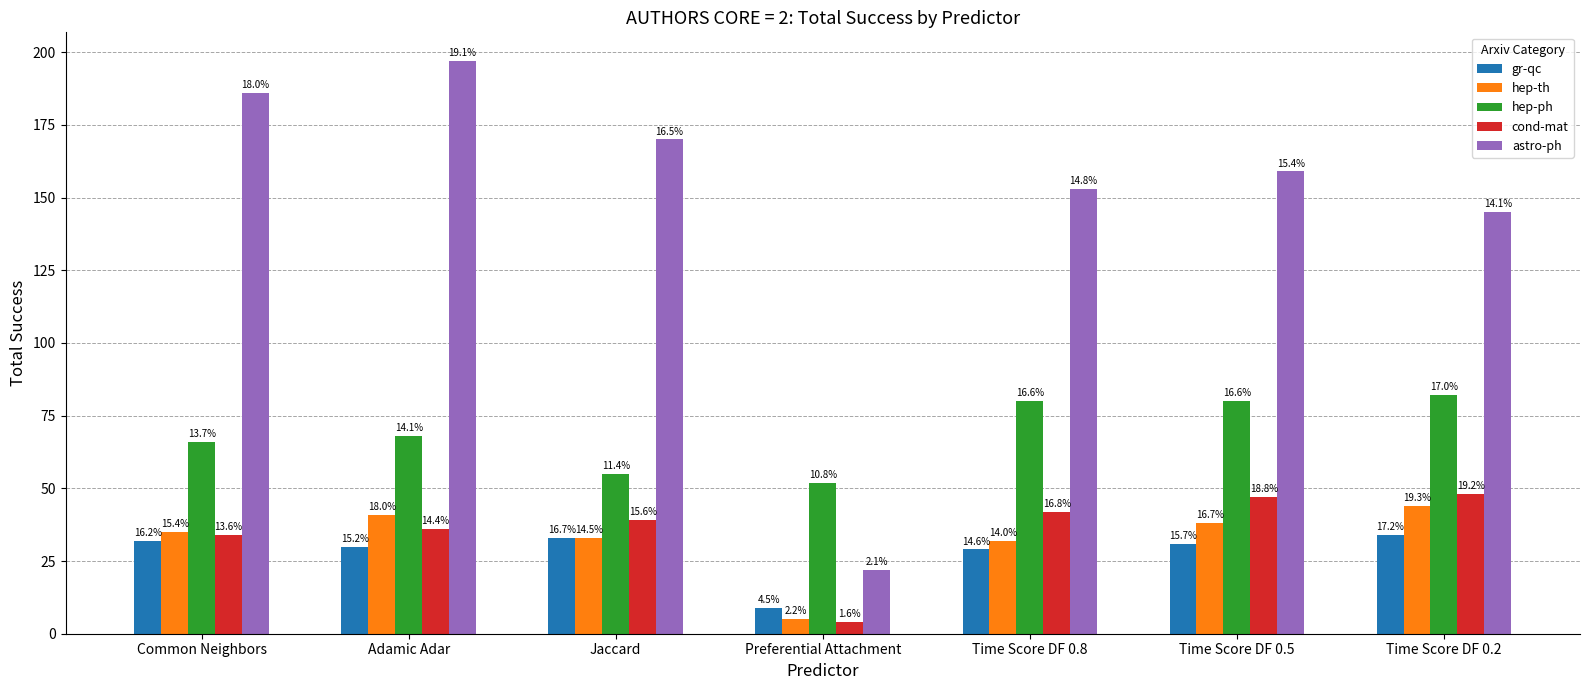

Reading left to right, transcribe all the data shown in this chart.

gr-qc: Common Neighbors=32	Adamic Adar=30	Jaccard=33	Preferential Attachment=9	Time Score DF 0.8=29	Time Score DF 0.5=31	Time Score DF 0.2=34
hep-th: Common Neighbors=35	Adamic Adar=41	Jaccard=33	Preferential Attachment=5	Time Score DF 0.8=32	Time Score DF 0.5=38	Time Score DF 0.2=44
hep-ph: Common Neighbors=66	Adamic Adar=68	Jaccard=55	Preferential Attachment=52	Time Score DF 0.8=80	Time Score DF 0.5=80	Time Score DF 0.2=82
cond-mat: Common Neighbors=34	Adamic Adar=36	Jaccard=39	Preferential Attachment=4	Time Score DF 0.8=42	Time Score DF 0.5=47	Time Score DF 0.2=48
astro-ph: Common Neighbors=186	Adamic Adar=197	Jaccard=170	Preferential Attachment=22	Time Score DF 0.8=153	Time Score DF 0.5=159	Time Score DF 0.2=145